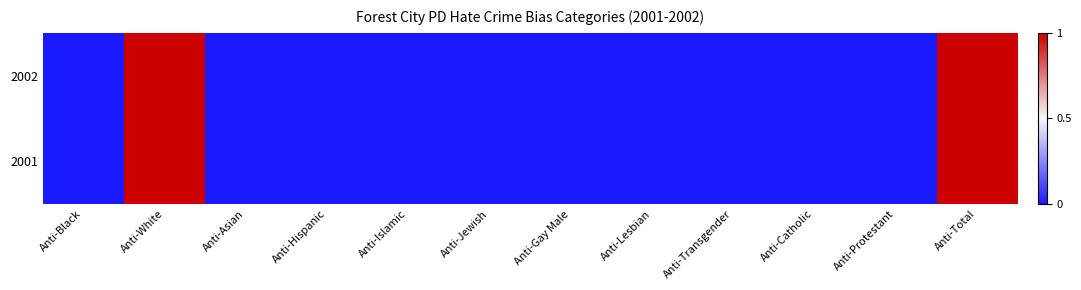

Reading right to left, what are all the values shown in this chart?

2002: Anti-Total=1	Anti-Protestant=0	Anti-Catholic=0	Anti-Transgender=0	Anti-Lesbian=0	Anti-Gay Male=0	Anti-Jewish=0	Anti-Islamic=0	Anti-Hispanic=0	Anti-Asian=0	Anti-White=1	Anti-Black=0
2001: Anti-Total=1	Anti-Protestant=0	Anti-Catholic=0	Anti-Transgender=0	Anti-Lesbian=0	Anti-Gay Male=0	Anti-Jewish=0	Anti-Islamic=0	Anti-Hispanic=0	Anti-Asian=0	Anti-White=1	Anti-Black=0